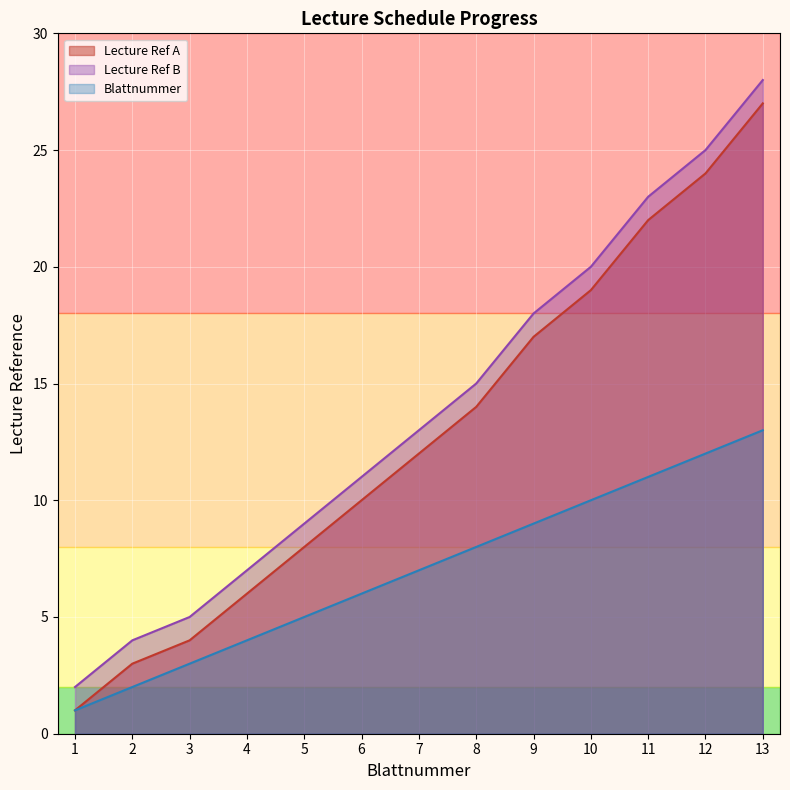

Which label corresponds to the largest value in the chart?

13